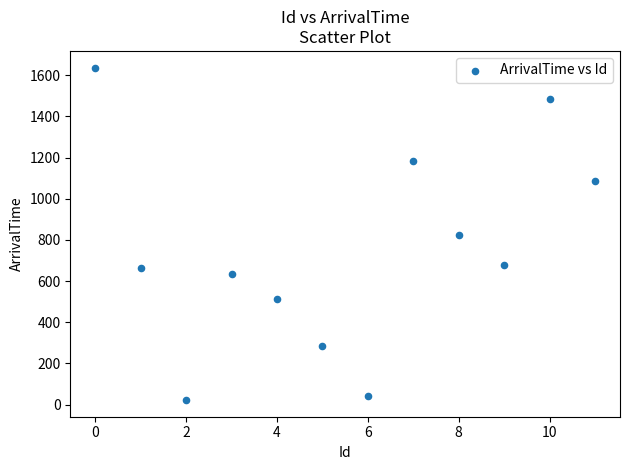

What is the average X value?

6